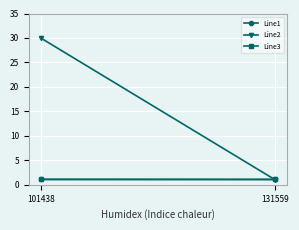

True or false: Line3 has a value of 1.1 at 131559.

True